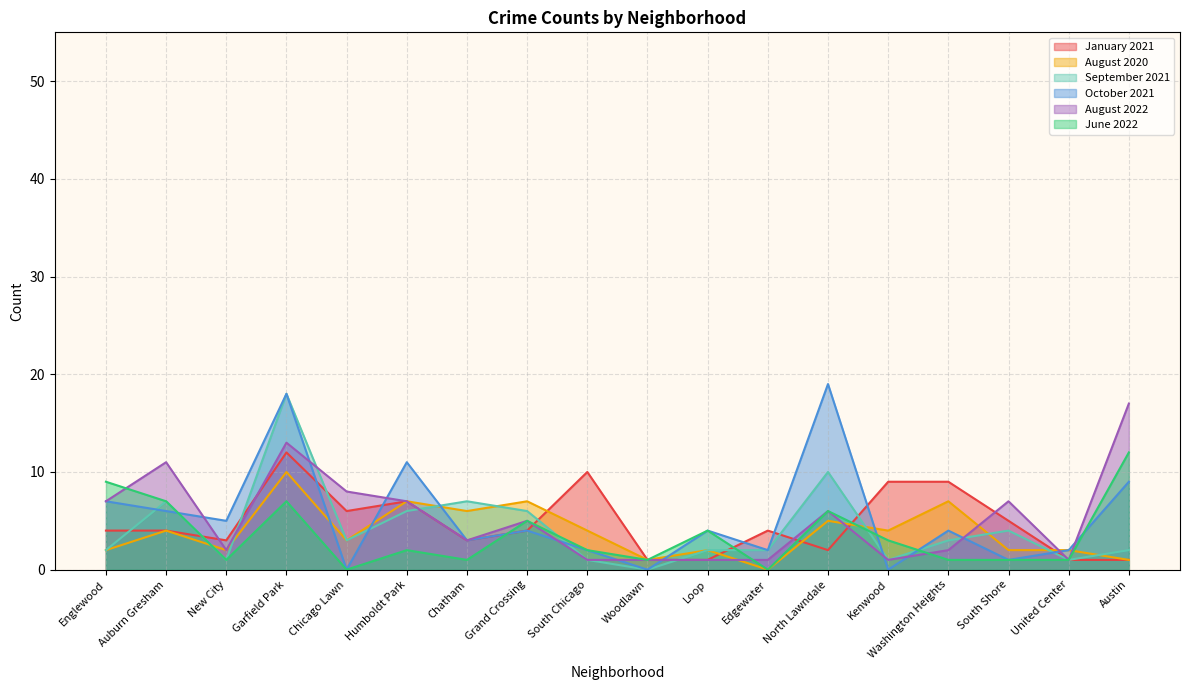

In January 2021, how many points are lower than both neighbors (excluding endpoints)?

4